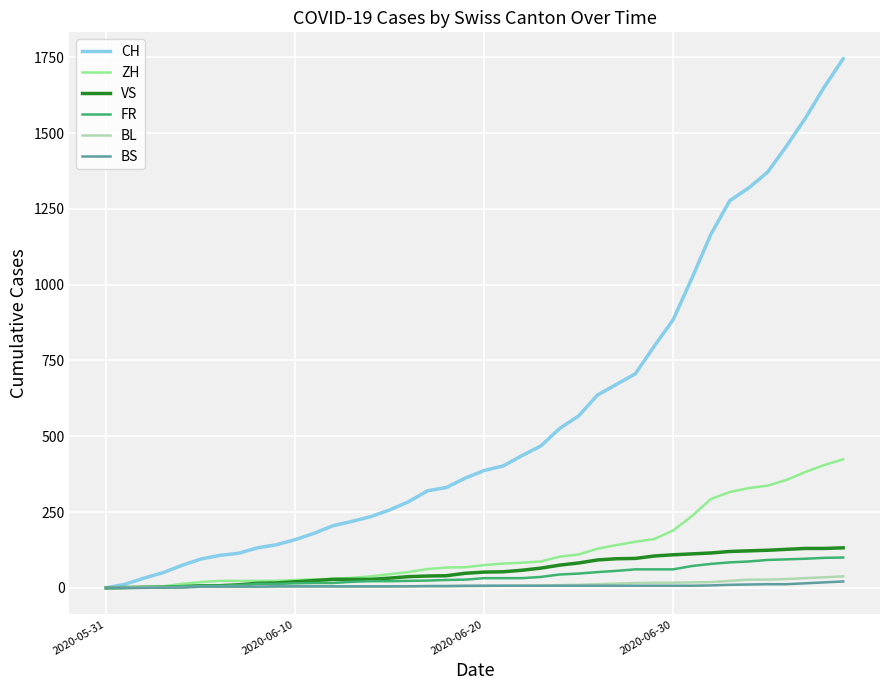

Which series has the largest range (max minus min)?

CH